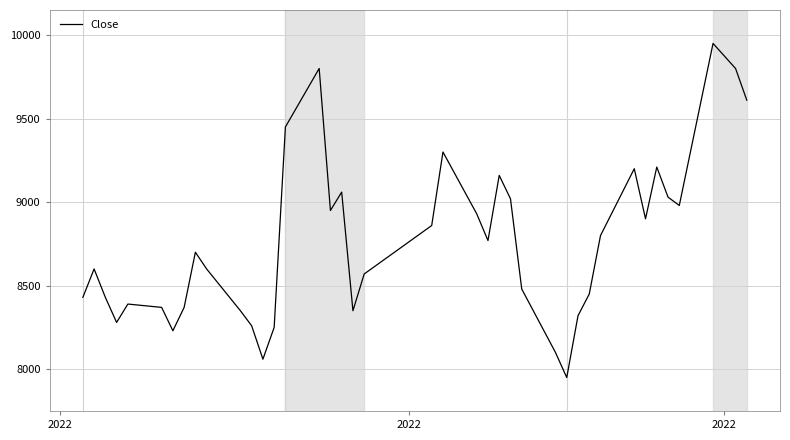

Does the chart display data point markers on the line(s)?

No